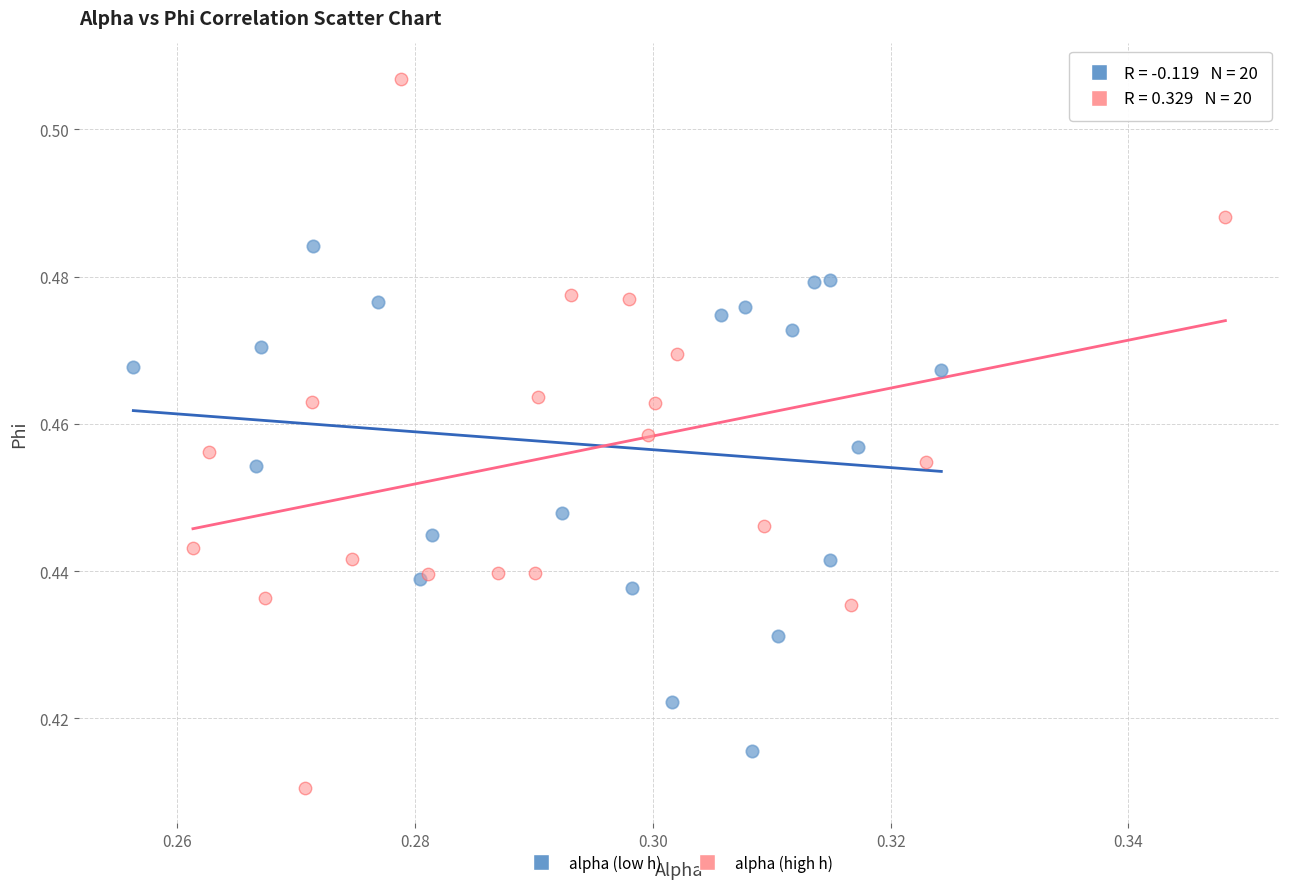

Which series reaches the maximum Y coordinate?

alpha (high h)